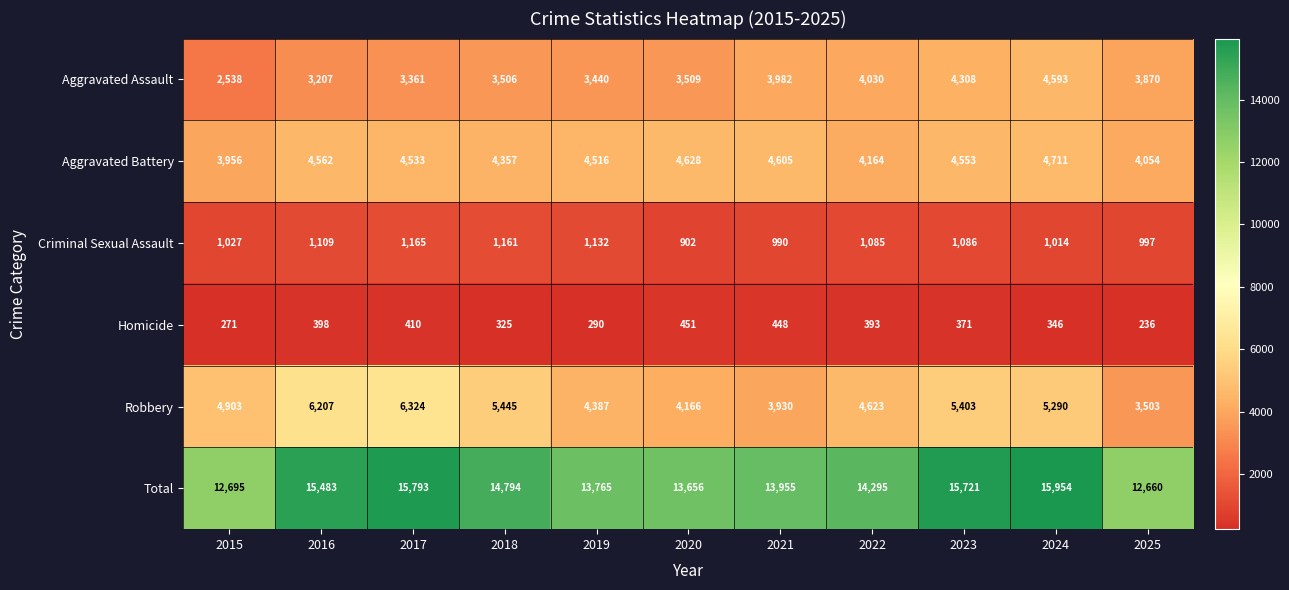

How many data points in Criminal Sexual Assault are less than 1085?

5